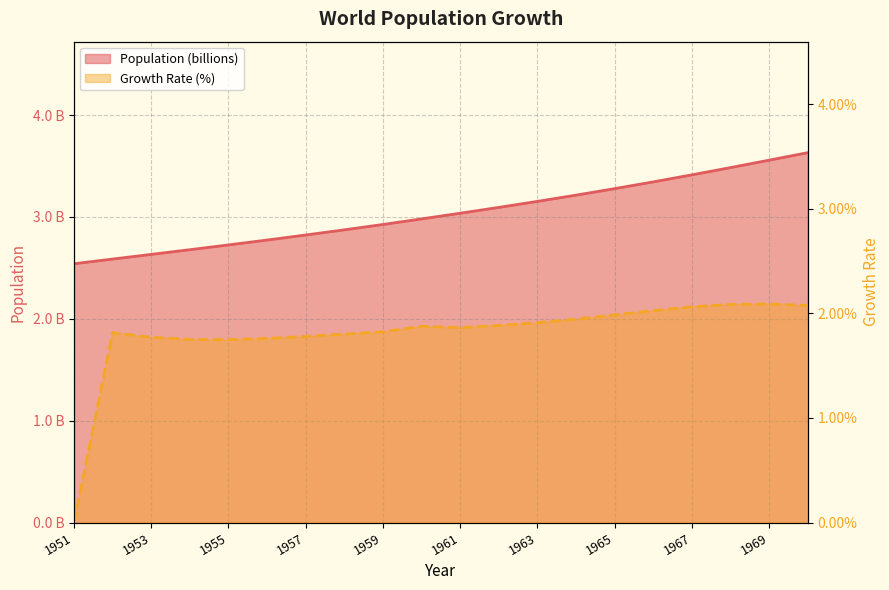

How many lines are shown in the chart?

2